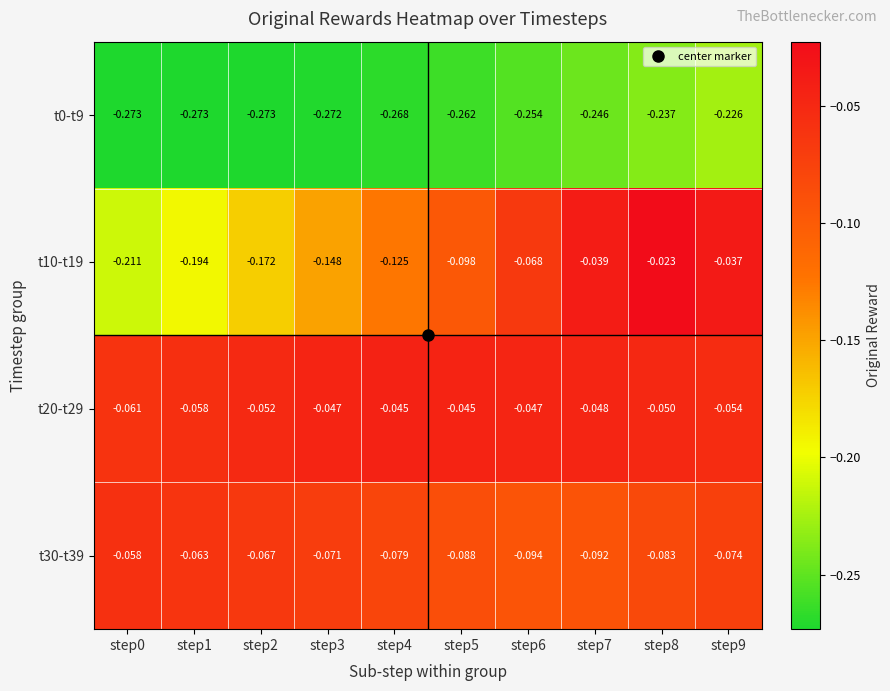

Is the value of t20-t29 at step5 greater than the value of t0-t9 at step5?

Yes